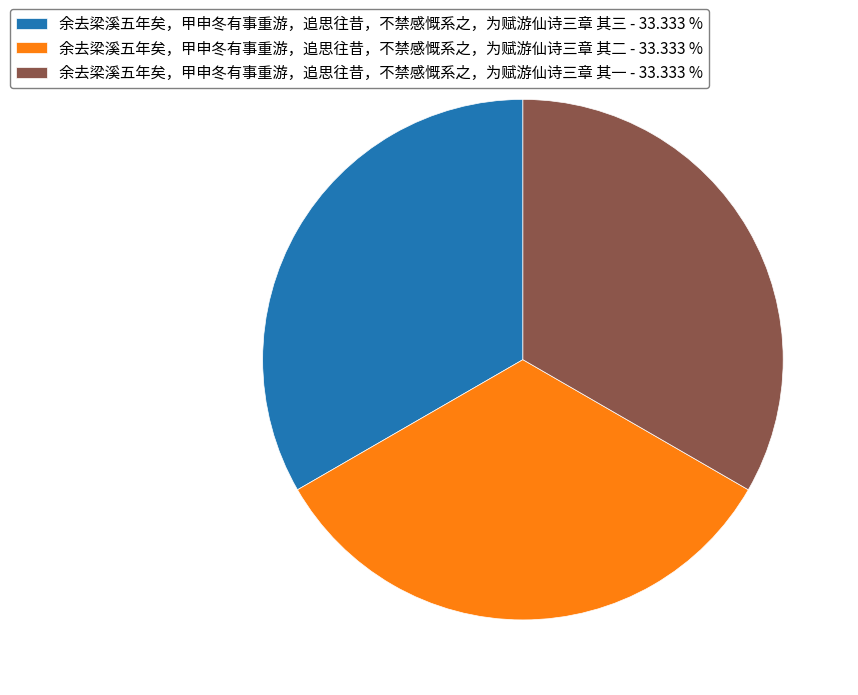

Approximately how many times larger is the value at 余去梁溪五年矣，甲申冬有事重游，追思往昔，不禁感慨系之，为赋游仙诗三章 其二 - 33.333 % compared to 余去梁溪五年矣，甲申冬有事重游，追思往昔，不禁感慨系之，为赋游仙诗三章 其三 - 33.333 %?

1.0